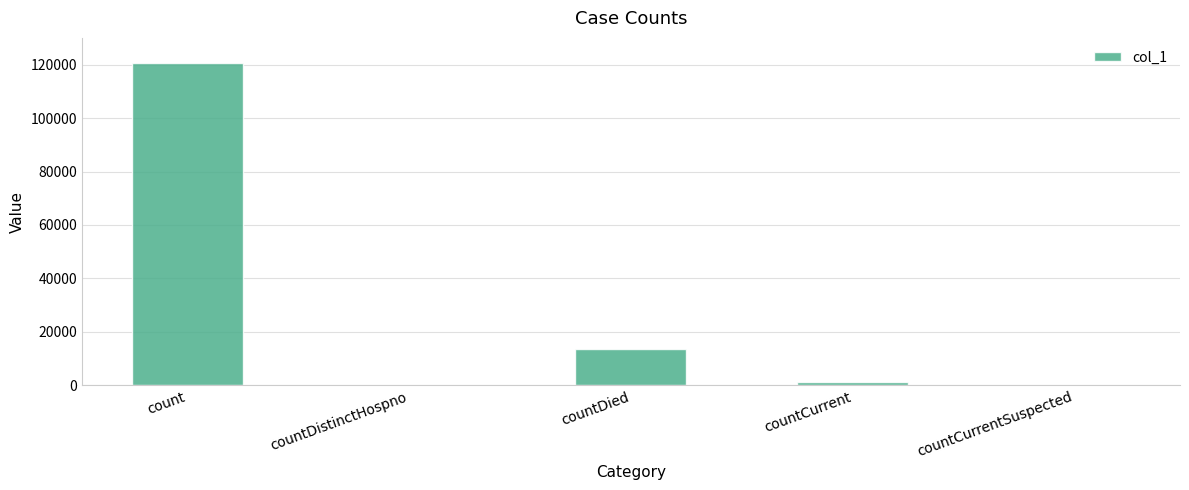

Which has a higher value, count or countCurrent?

count